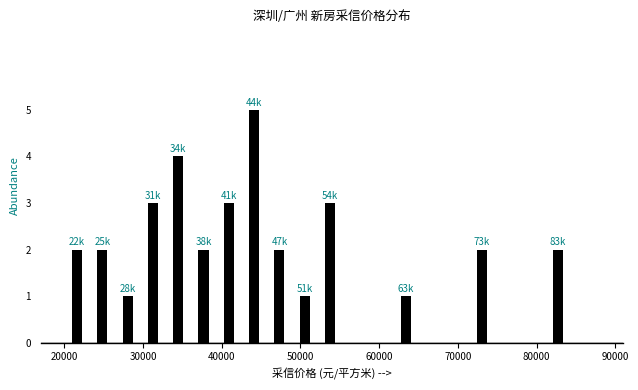

Read against the x-axis, roughly where is the centre of the tallest bar?

44000